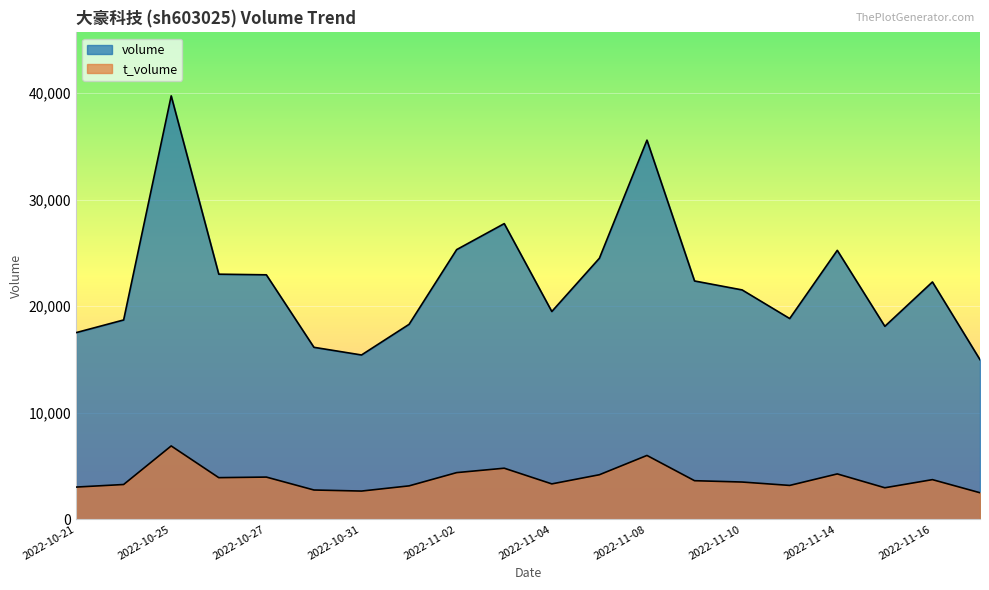

How many values in the t_volume series are below 3624?

10